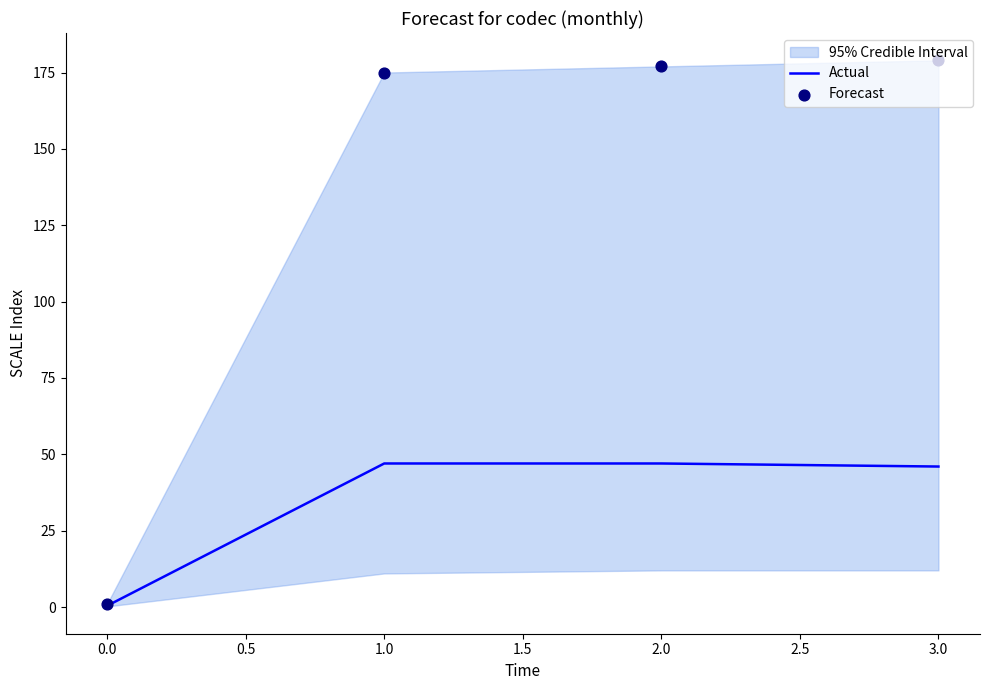

Which series reaches the maximum Y coordinate?

Forecast